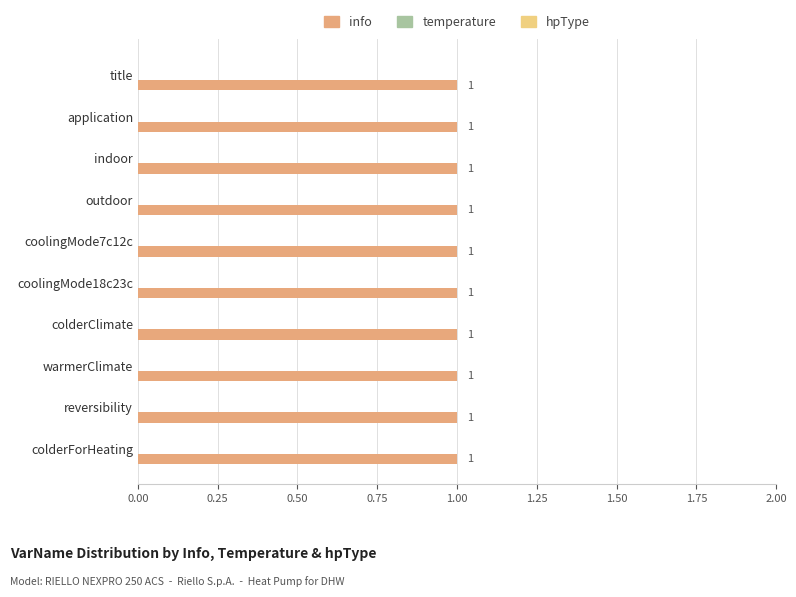

What position from the left is reversibility?

9